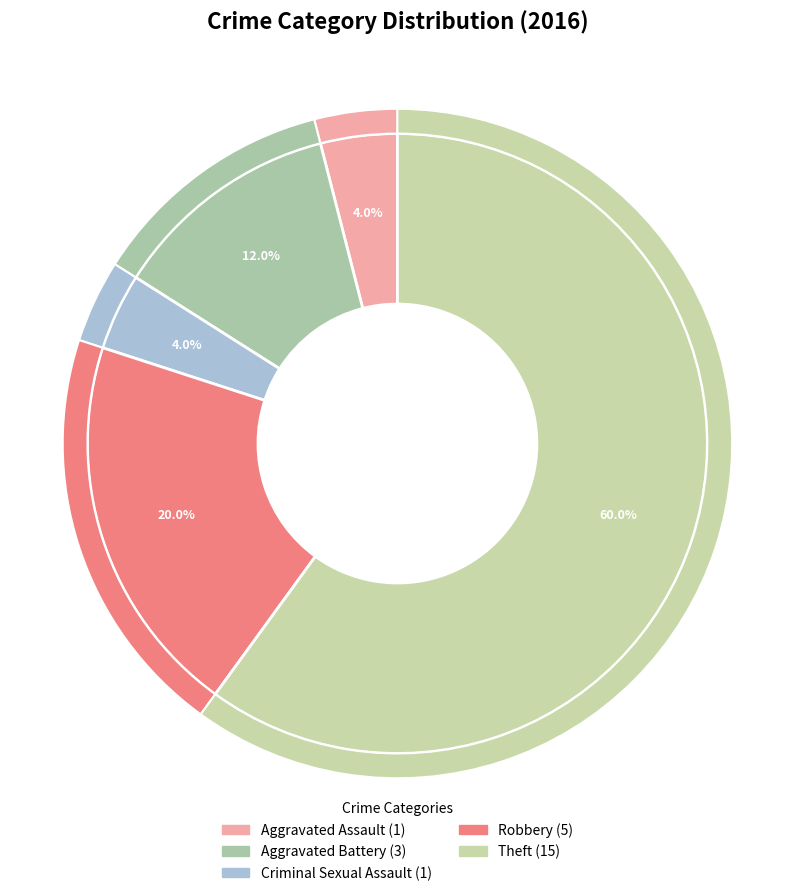

Rank the categories by value from highest to lowest.

Theft, Robbery, Aggravated Battery, Aggravated Assault, Criminal Sexual Assault